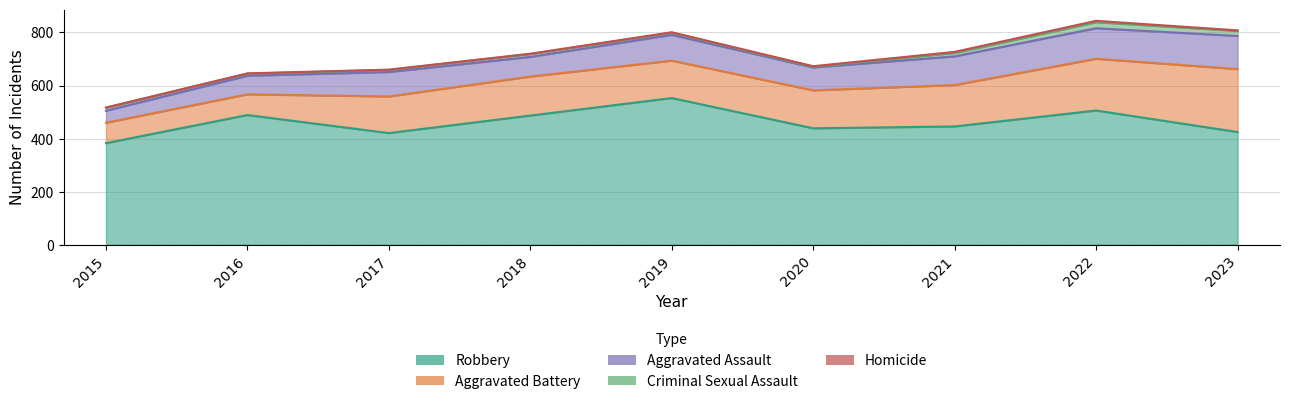

Is the value of Aggravated Battery at 2020 greater than the value of Homicide at 2020?

Yes